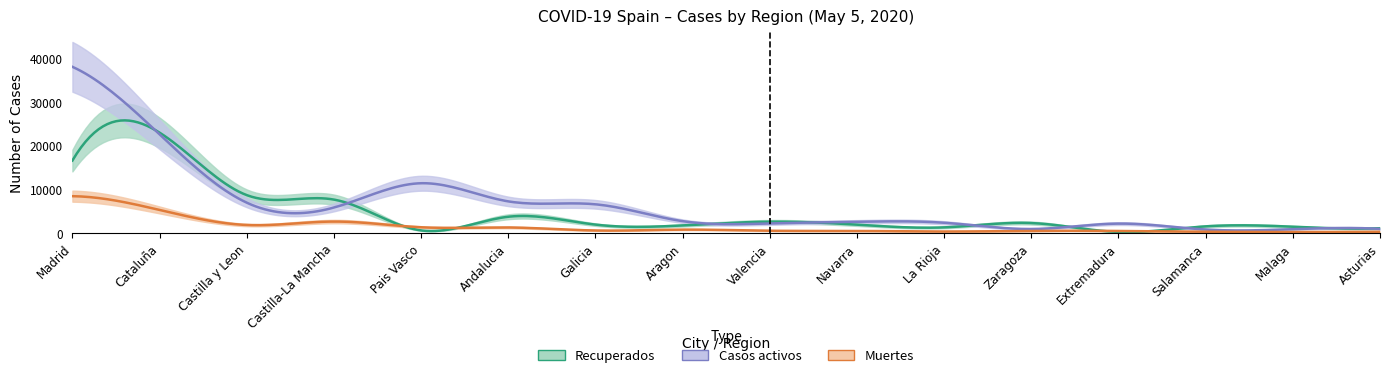

What is the label of the 16th point from the right?

Madrid